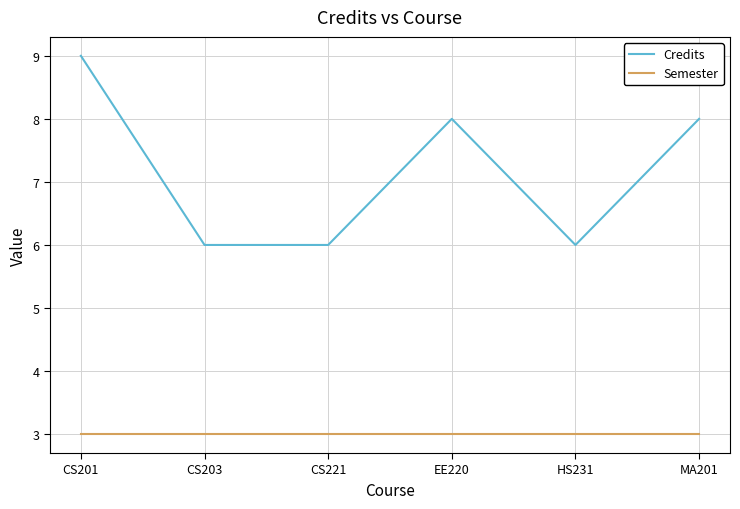

Which series has the largest total across all categories?

Credits